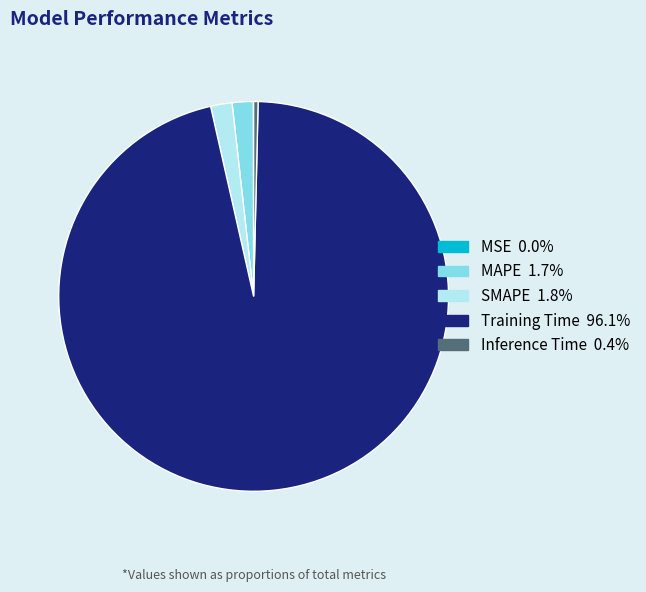

Is there a majority slice in this chart?

Yes